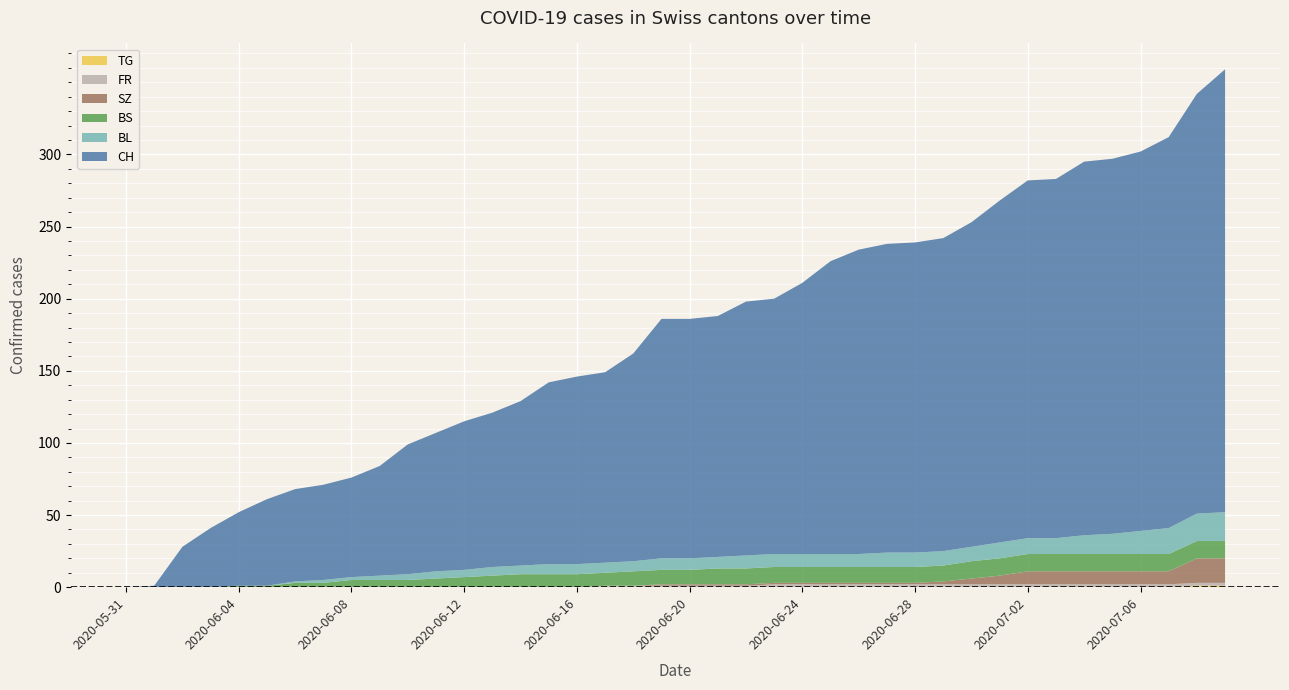

Reading left to right, transcribe all the data shown in this chart.

BL: 2020-05-31=0	2020-06-01=0	2020-06-02=0	2020-06-03=0	2020-06-04=0	2020-06-05=0	2020-06-06=1	2020-06-07=2	2020-06-08=2	2020-06-09=3	2020-06-10=4	2020-06-11=5	2020-06-12=5	2020-06-13=6	2020-06-14=6	2020-06-15=7	2020-06-16=7	2020-06-17=7	2020-06-18=7	2020-06-19=8	2020-06-20=8	2020-06-21=8	2020-06-22=9	2020-06-23=9	2020-06-24=9	2020-06-25=9	2020-06-26=9	2020-06-27=10	2020-06-28=10	2020-06-29=10	2020-06-30=10	2020-07-01=11	2020-07-02=11	2020-07-03=11	2020-07-04=13	2020-07-05=14	2020-07-06=16	2020-07-07=18	2020-07-08=19	2020-07-09=20
BS: 2020-05-31=0	2020-06-01=0	2020-06-02=0	2020-06-03=0	2020-06-04=1	2020-06-05=1	2020-06-06=3	2020-06-07=3	2020-06-08=5	2020-06-09=5	2020-06-10=5	2020-06-11=6	2020-06-12=7	2020-06-13=8	2020-06-14=9	2020-06-15=9	2020-06-16=9	2020-06-17=9	2020-06-18=10	2020-06-19=10	2020-06-20=10	2020-06-21=11	2020-06-22=11	2020-06-23=11	2020-06-24=11	2020-06-25=11	2020-06-26=11	2020-06-27=11	2020-06-28=11	2020-06-29=11	2020-06-30=12	2020-07-01=12	2020-07-02=12	2020-07-03=12	2020-07-04=12	2020-07-05=12	2020-07-06=12	2020-07-07=12	2020-07-08=12	2020-07-09=12
FR: 2020-05-31=0	2020-06-01=0	2020-06-02=0	2020-06-03=0	2020-06-04=0	2020-06-05=0	2020-06-06=0	2020-06-07=0	2020-06-08=0	2020-06-09=0	2020-06-10=0	2020-06-11=0	2020-06-12=0	2020-06-13=0	2020-06-14=0	2020-06-15=0	2020-06-16=0	2020-06-17=1	2020-06-18=1	2020-06-19=1	2020-06-20=1	2020-06-21=1	2020-06-22=1	2020-06-23=2	2020-06-24=2	2020-06-25=2	2020-06-26=2	2020-06-27=2	2020-06-28=2	2020-06-29=2	2020-06-30=2	2020-07-01=2	2020-07-02=2	2020-07-03=2	2020-07-04=2	2020-07-05=2	2020-07-06=2	2020-07-07=2	2020-07-08=2	2020-07-09=2
SZ: 2020-05-31=0	2020-06-01=0	2020-06-02=0	2020-06-03=0	2020-06-04=0	2020-06-05=0	2020-06-06=0	2020-06-07=0	2020-06-08=0	2020-06-09=0	2020-06-10=0	2020-06-11=0	2020-06-12=0	2020-06-13=0	2020-06-14=0	2020-06-15=0	2020-06-16=0	2020-06-17=0	2020-06-18=0	2020-06-19=1	2020-06-20=1	2020-06-21=1	2020-06-22=1	2020-06-23=1	2020-06-24=1	2020-06-25=1	2020-06-26=1	2020-06-27=1	2020-06-28=1	2020-06-29=2	2020-06-30=4	2020-07-01=6	2020-07-02=9	2020-07-03=9	2020-07-04=9	2020-07-05=9	2020-07-06=9	2020-07-07=9	2020-07-08=17	2020-07-09=17
TG: 2020-05-31=0	2020-06-01=0	2020-06-02=0	2020-06-03=0	2020-06-04=0	2020-06-05=0	2020-06-06=0	2020-06-07=0	2020-06-08=0	2020-06-09=0	2020-06-10=0	2020-06-11=0	2020-06-12=0	2020-06-13=0	2020-06-14=0	2020-06-15=0	2020-06-16=0	2020-06-17=0	2020-06-18=0	2020-06-19=0	2020-06-20=0	2020-06-21=0	2020-06-22=0	2020-06-23=0	2020-06-24=0	2020-06-25=0	2020-06-26=0	2020-06-27=0	2020-06-28=0	2020-06-29=0	2020-06-30=0	2020-07-01=0	2020-07-02=0	2020-07-03=0	2020-07-04=0	2020-07-05=0	2020-07-06=0	2020-07-07=0	2020-07-08=1	2020-07-09=1
CH: 2020-05-31=0	2020-06-01=1	2020-06-02=28	2020-06-03=41	2020-06-04=51	2020-06-05=60	2020-06-06=64	2020-06-07=66	2020-06-08=69	2020-06-09=76	2020-06-10=90	2020-06-11=96	2020-06-12=103	2020-06-13=107	2020-06-14=114	2020-06-15=126	2020-06-16=130	2020-06-17=132	2020-06-18=144	2020-06-19=166	2020-06-20=166	2020-06-21=167	2020-06-22=176	2020-06-23=177	2020-06-24=188	2020-06-25=203	2020-06-26=211	2020-06-27=214	2020-06-28=215	2020-06-29=217	2020-06-30=225	2020-07-01=237	2020-07-02=248	2020-07-03=249	2020-07-04=259	2020-07-05=260	2020-07-06=263	2020-07-07=271	2020-07-08=291	2020-07-09=307